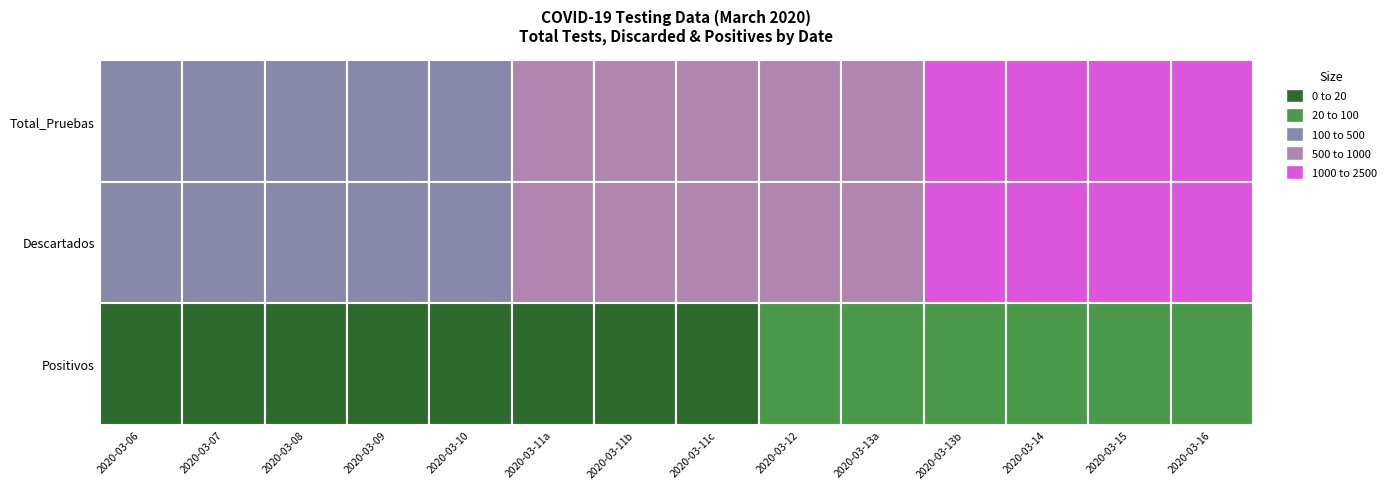

What is the sum of all 2020-03-09 values?

636